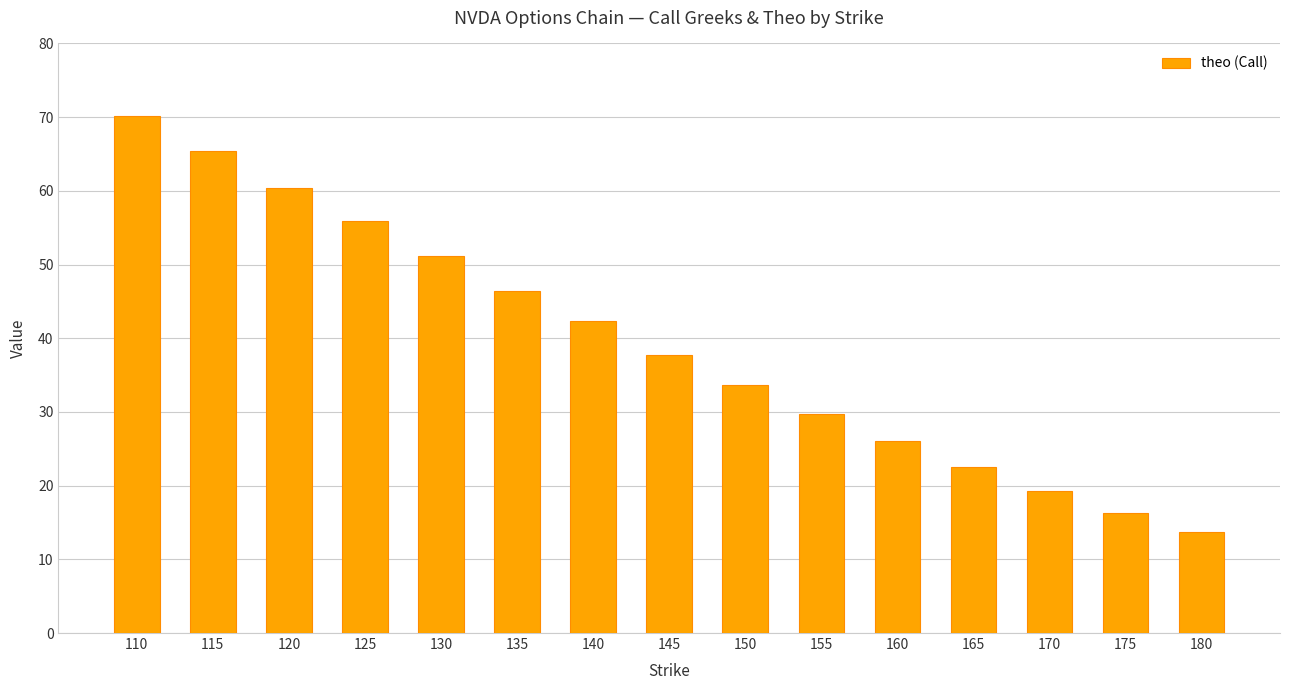

Which label corresponds to the smallest value in the chart?

180